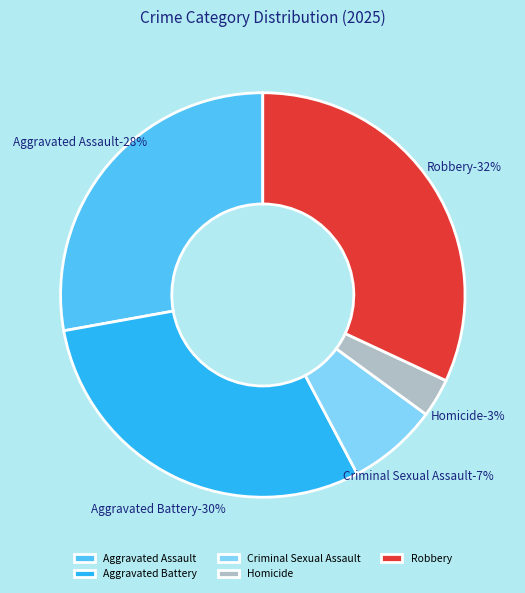

How many slices are in this pie chart?

5